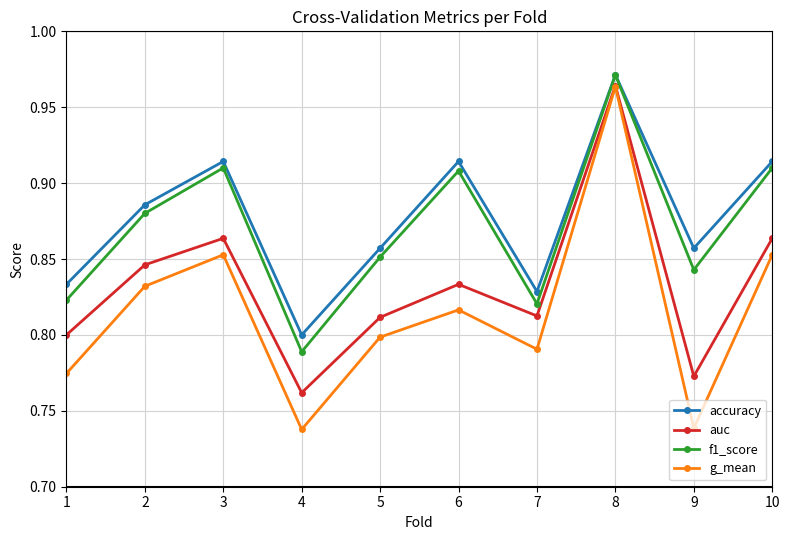

Which series changed the most between 3 and 9?

g_mean